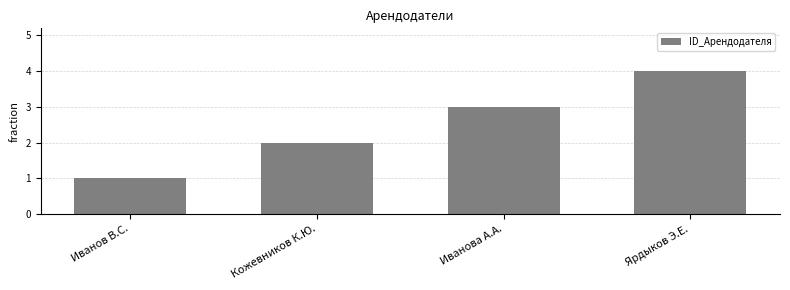

What is the difference between the maximum and minimum values?

3